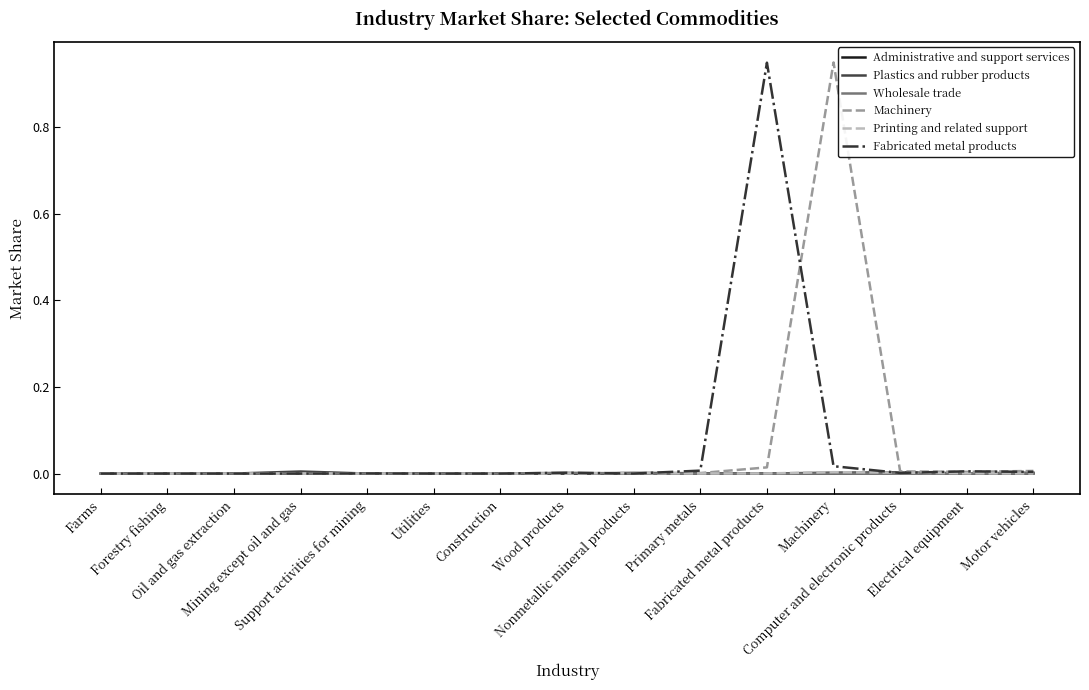

Is this an area chart (filled region under the line)?

No